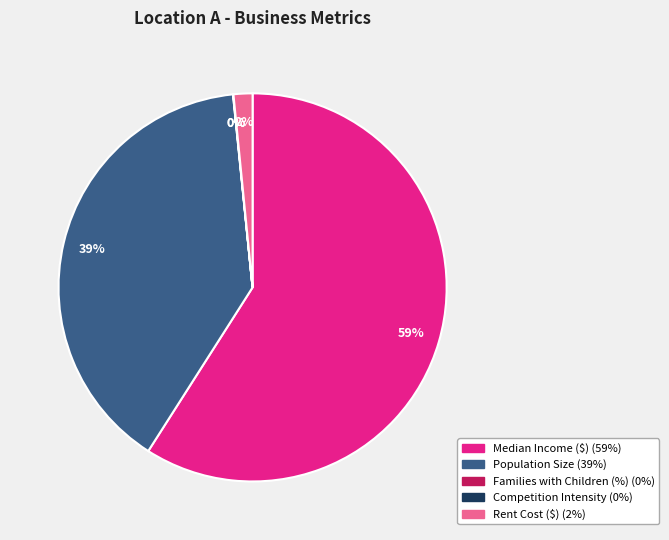

Does any single category account for the majority?

Yes